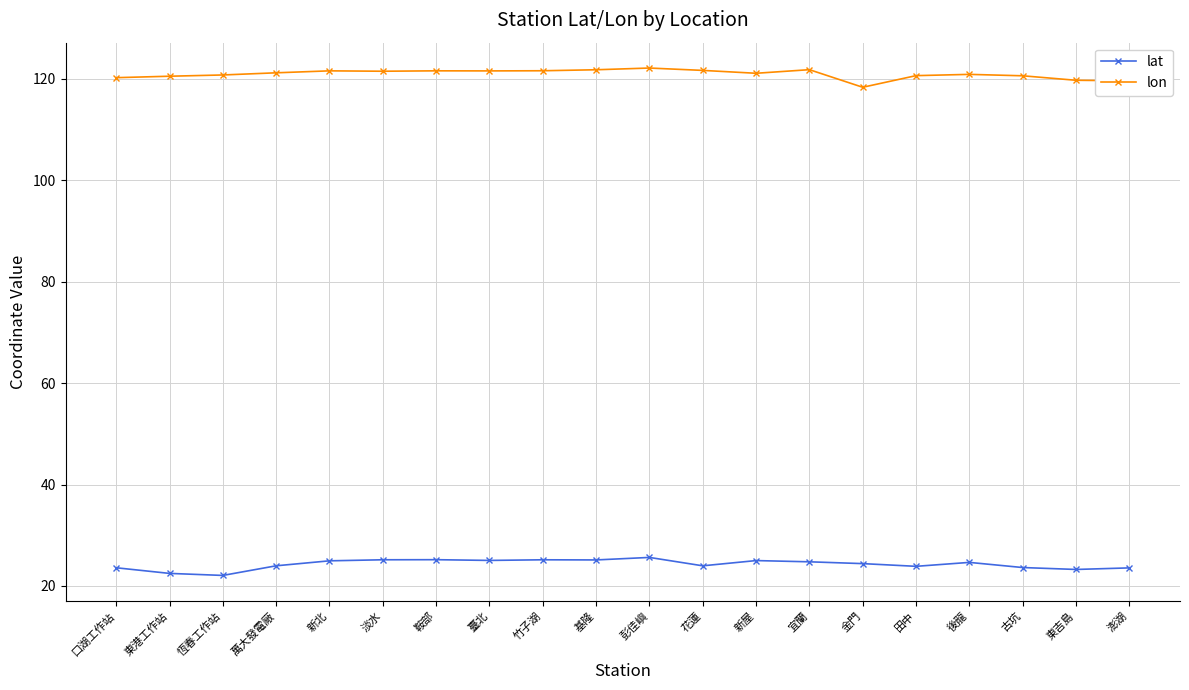

How many distinct data groups are displayed?

2